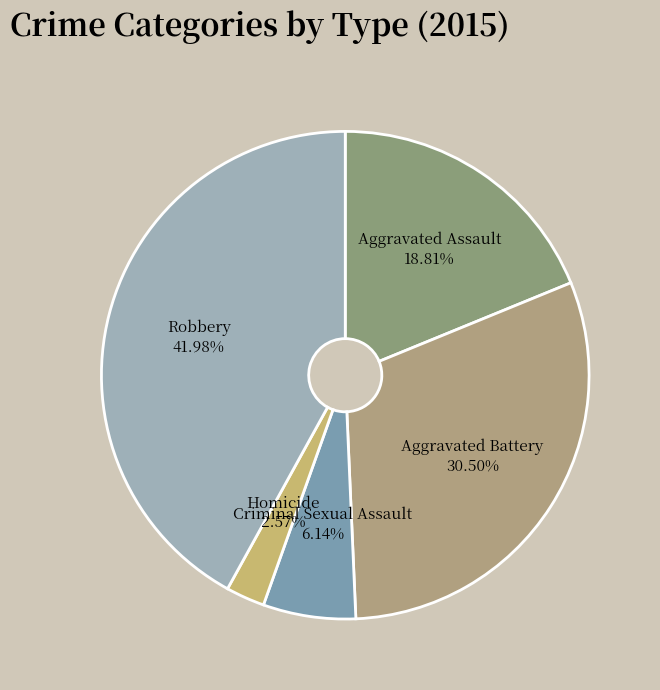

Is Criminal Sexual Assault the majority of the pie?

No